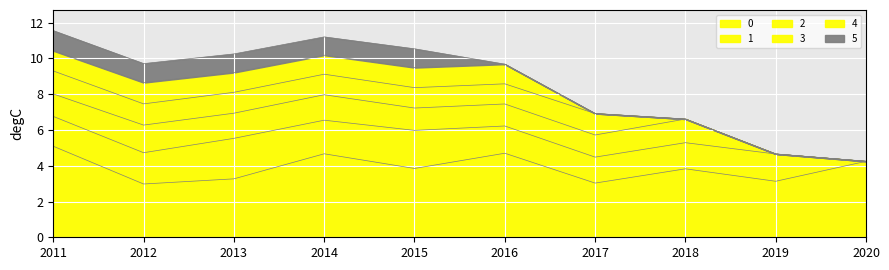

In 2, how many points are lower than both neighbors (excluding endpoints)?

2